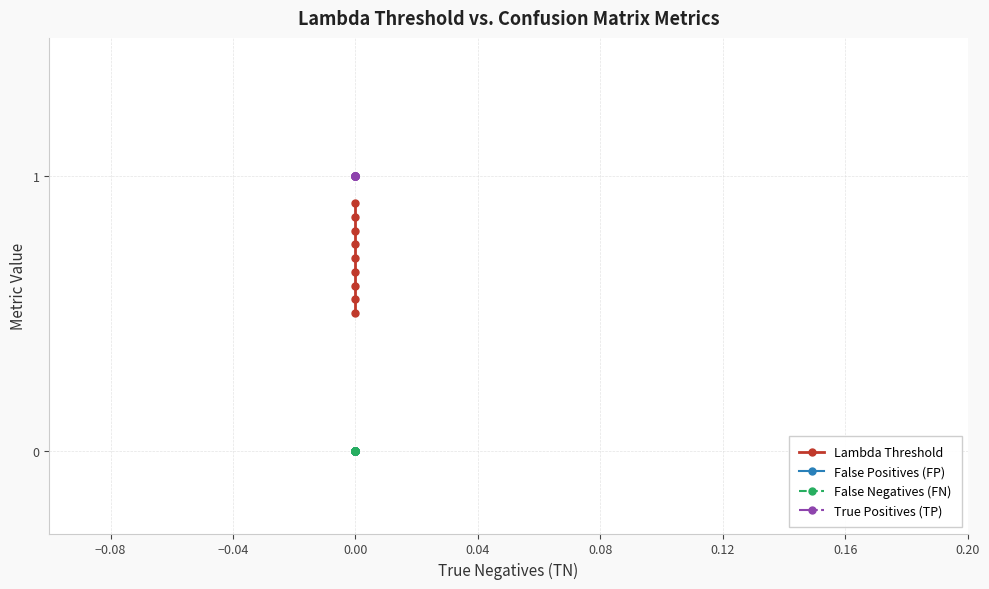

How many lines are shown in the chart?

4